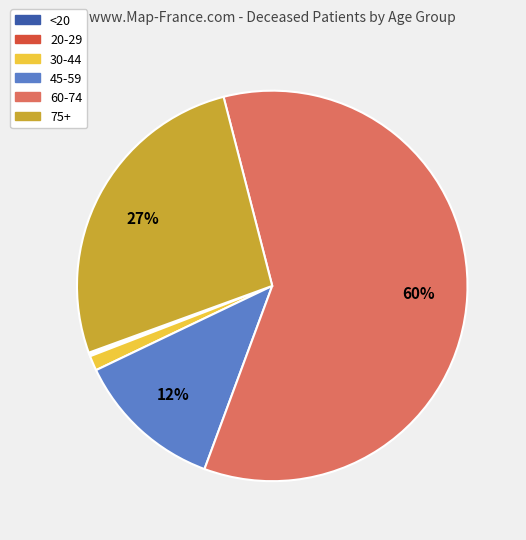

Does 45-59 represent more than half of the total?

No